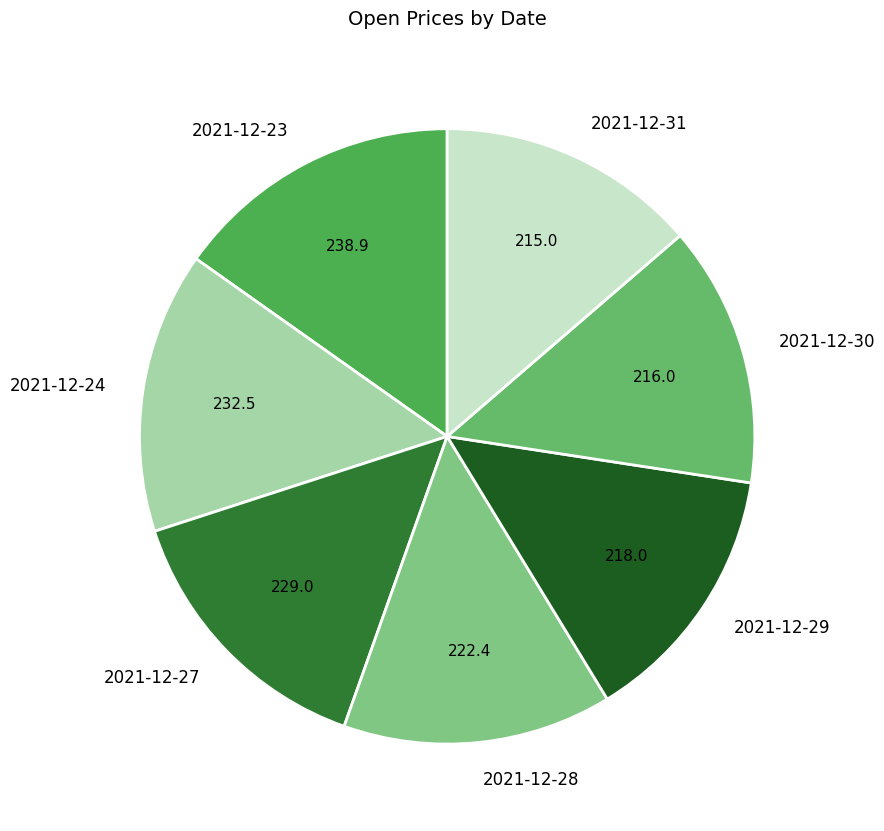

The 2021-12-30 slice represents 14% of the pie. True or false?

True